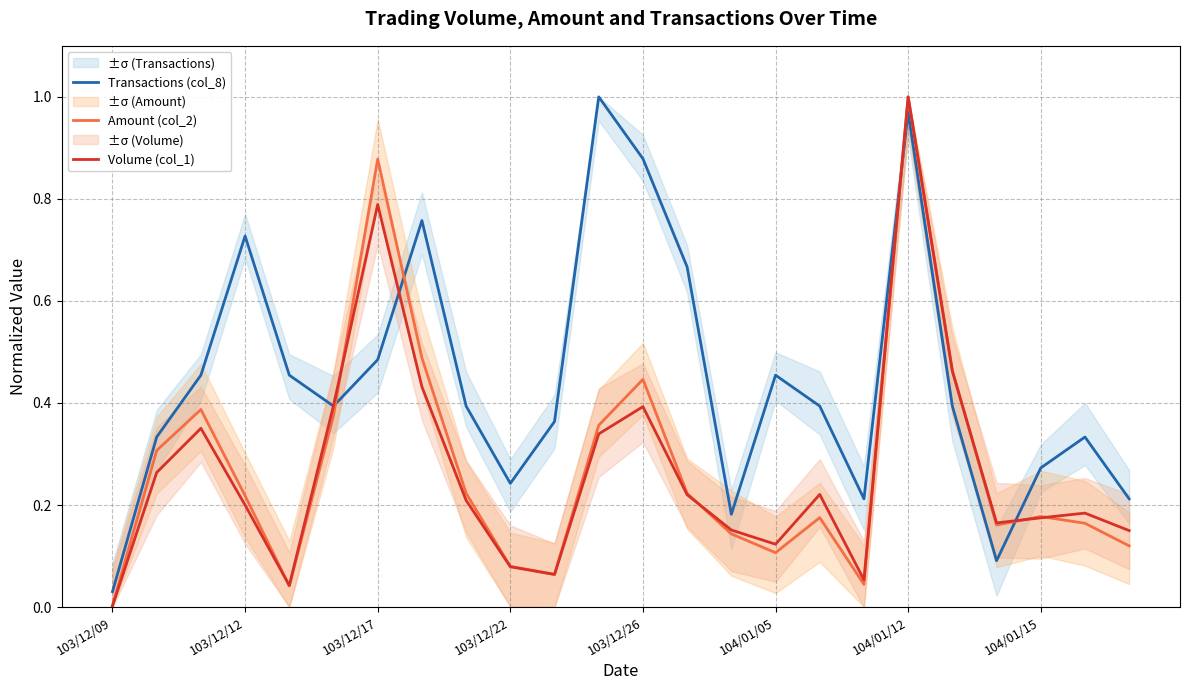

At which label does Volume (col_1) reach its minimum?

103/12/09